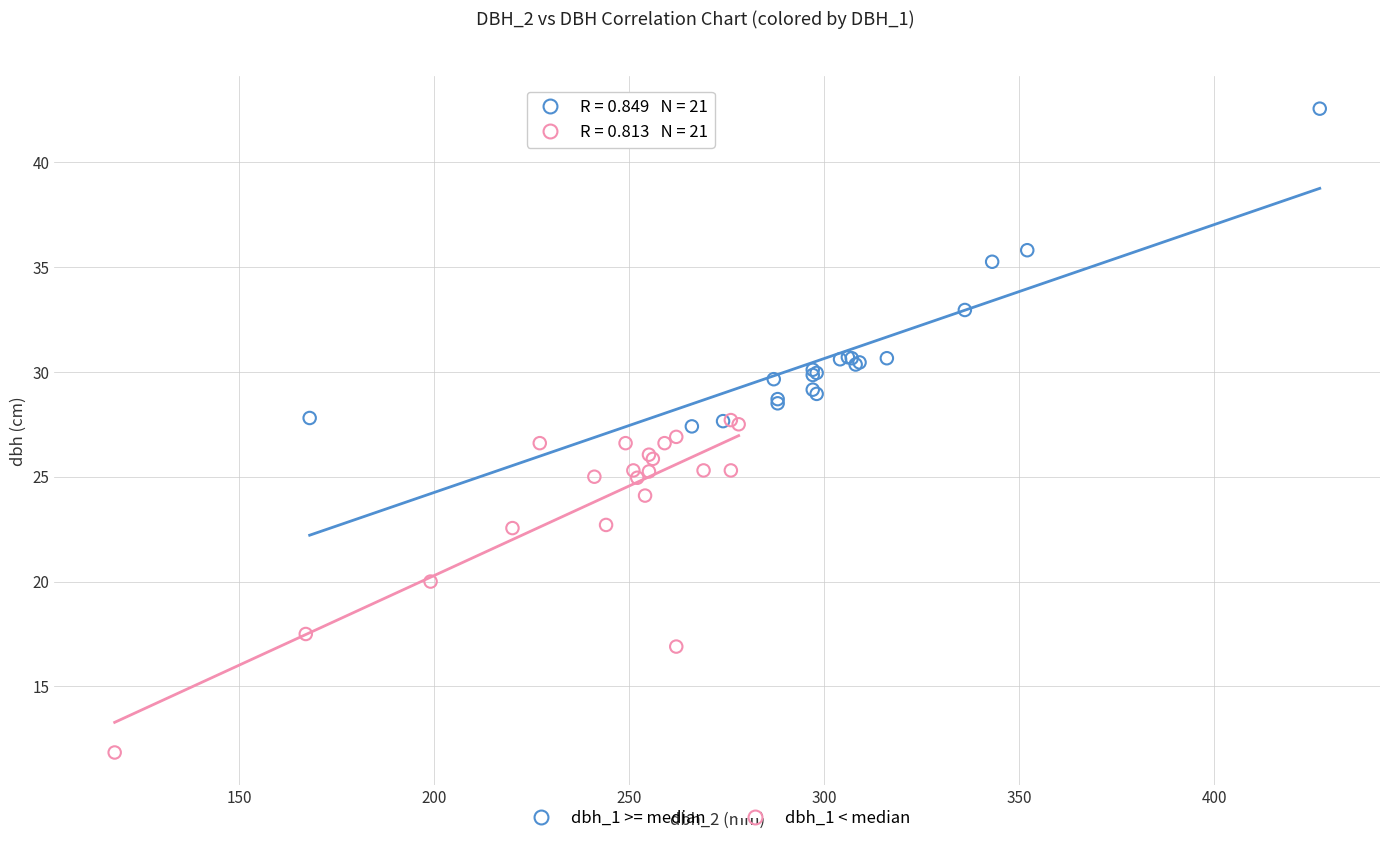

Which series reaches the minimum Y coordinate?

dbh_1 < median